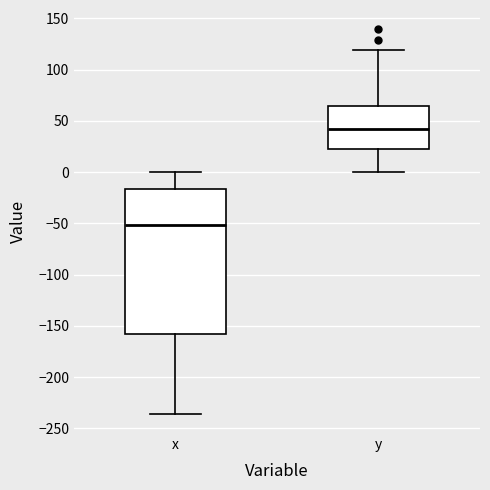

Where is the upper edge of the box for x on the y-axis? The values are not printed on the chart, so give them approximately, as read against the axis.

-15